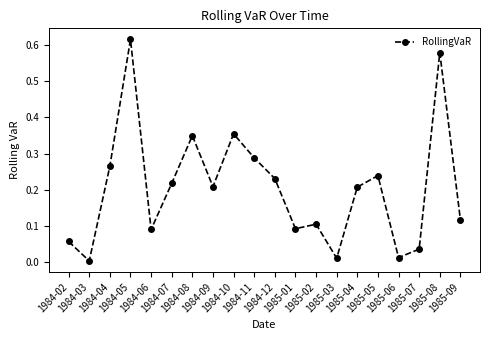

At which category does the data reach its first local valley?

1984-03